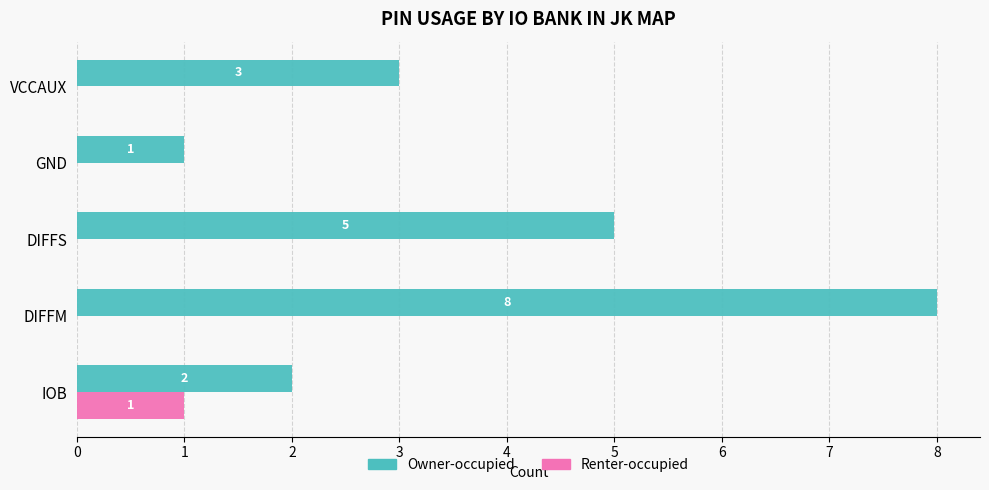

How many Owner-occupied values are between 2 and 5?

3